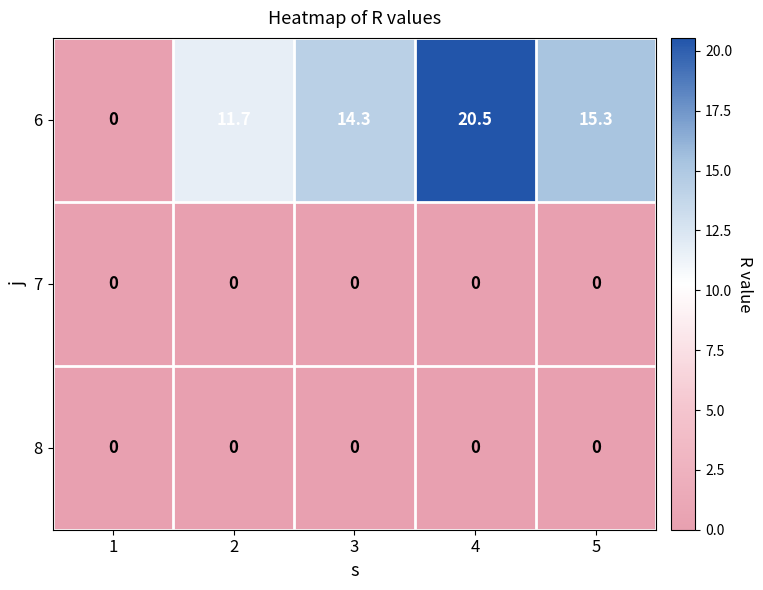

Reading right to left, extract all data points from this chart.

6: 5=15.3	4=20.5	3=14.3	2=11.7	1=0.0
7: 5=0.0	4=0.0	3=0.0	2=0.0	1=0.0
8: 5=0.0	4=0.0	3=0.0	2=0.0	1=0.0